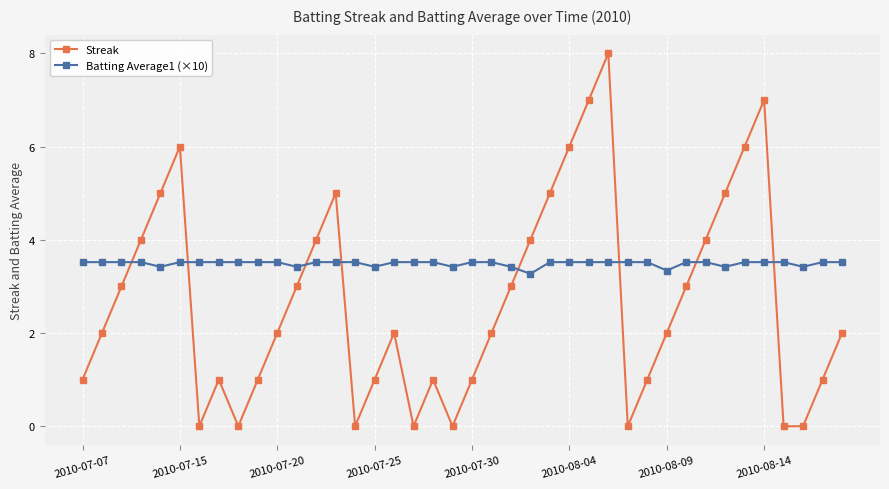

What is the average value of the Streak series?

2.7